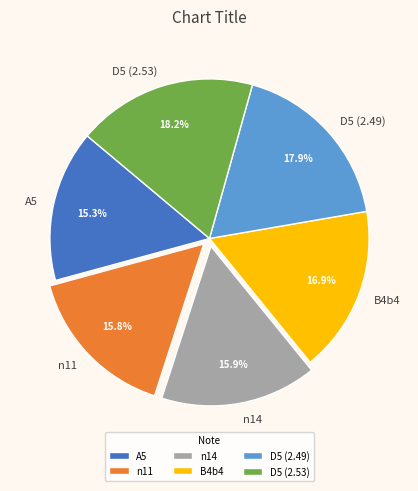

Is there any slice that represents more than half of the pie?

No